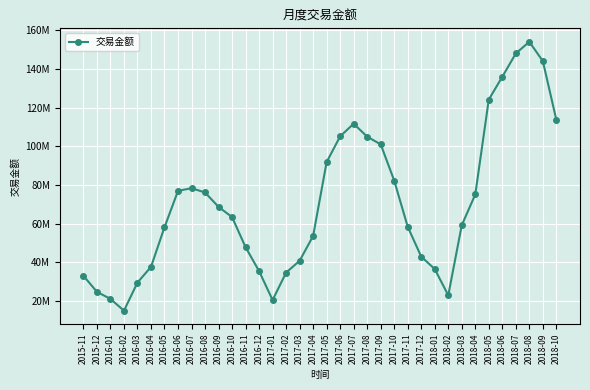

What is the sum of the values at 2018-02 and 2018-08?

176963958.8